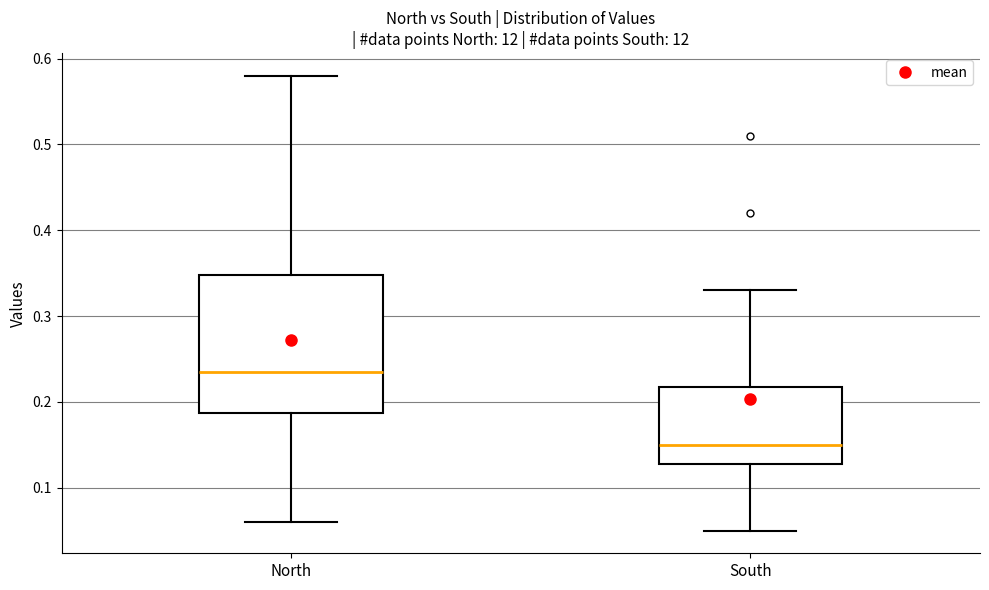

Reading left to right, read every box against the y-axis: the position of its median line, the range the box covers, and the ends of its whiskers. The values are not printed on the chart, so give them approximately, as read against the axis.

North: median 0.24, box 0.19 to 0.35, whiskers 0.06 to 0.58
South: median 0.15, box 0.13 to 0.22, whiskers 0.05 to 0.33